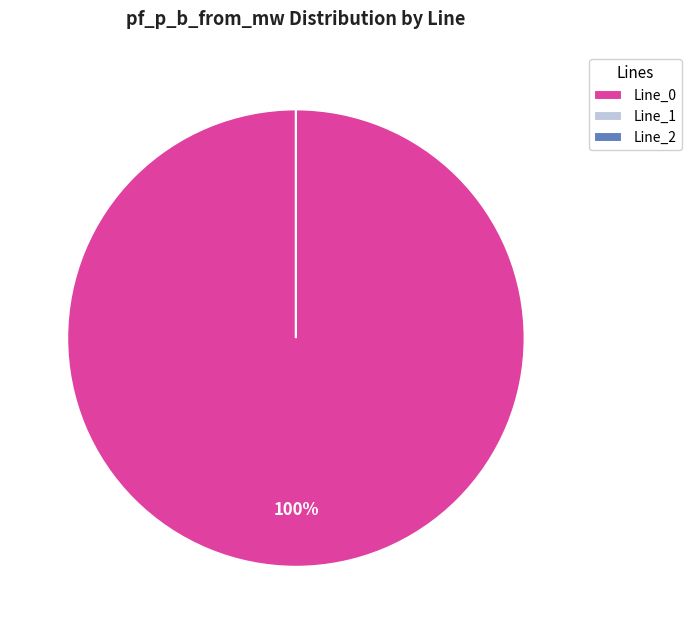

Is the sum of Line_1 and Line_0 greater than half?

Yes